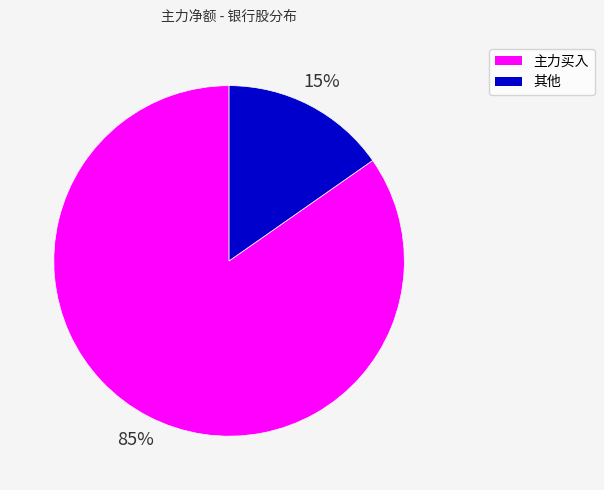

To the nearest percent, what is the average slice percentage?

50%